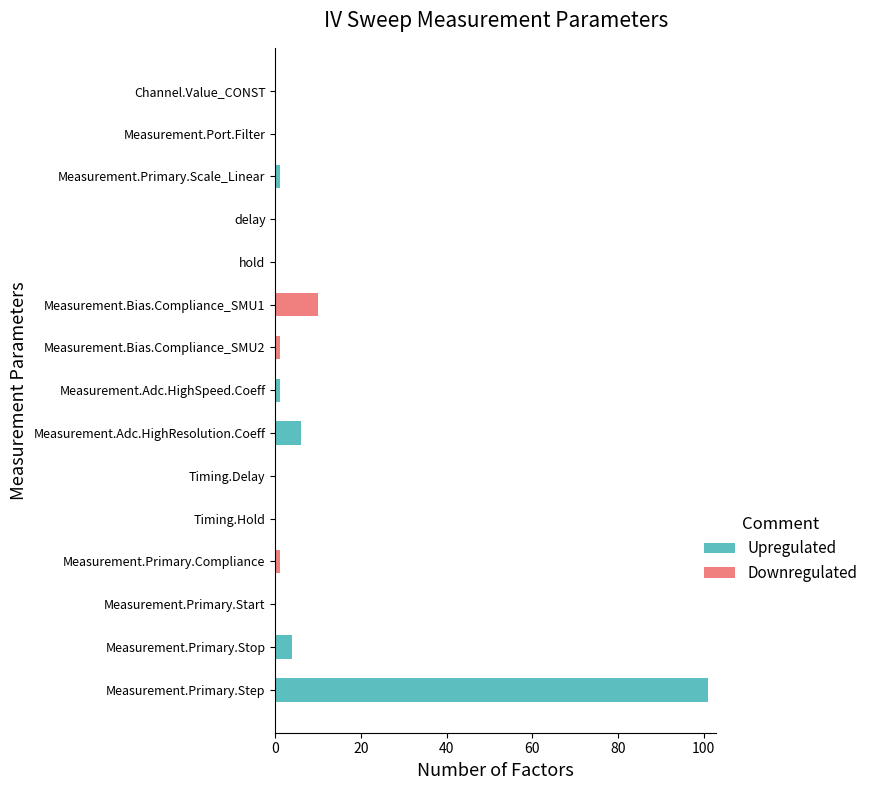

At which label does Upregulated reach its peak?

Measurement.Primary.Step